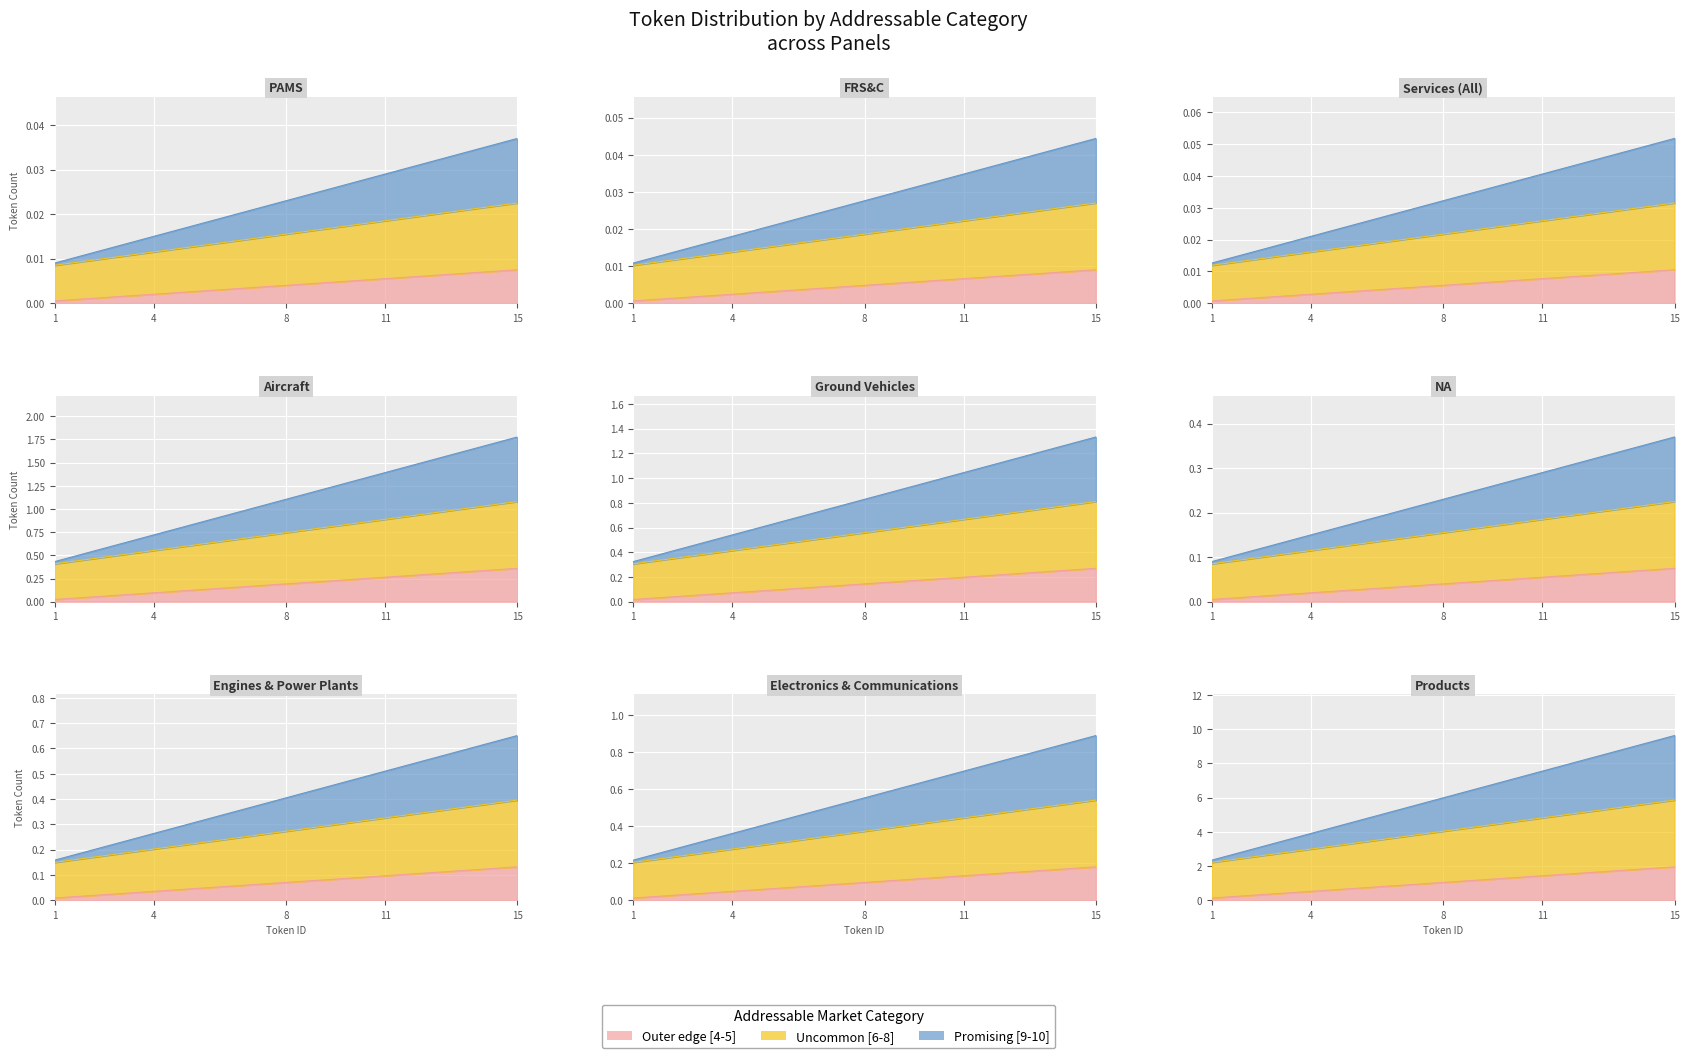

True or false: Uncommon [6-8] and Promising [9-10] intersect in this chart.

False